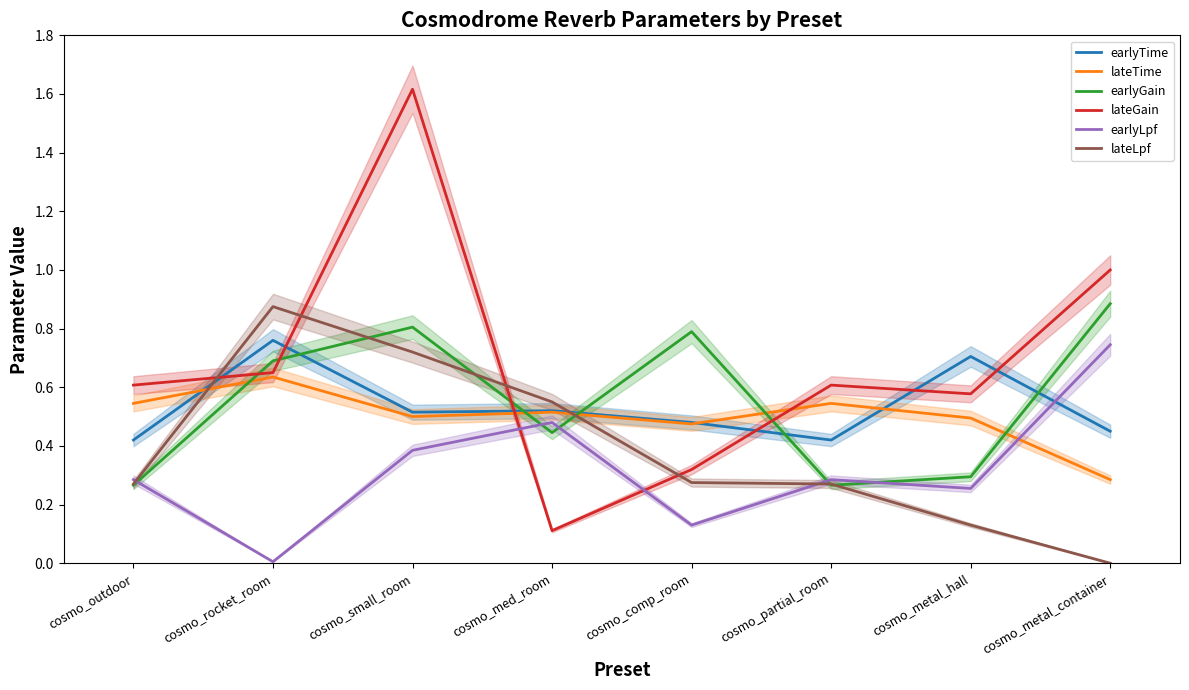

Reading left to right, extract all data points from this chart.

earlyTime: 0.4	0.8	0.5	0.5	0.5	0.4	0.7	0.5
lateTime: 0.5	0.6	0.5	0.5	0.5	0.5	0.5	0.3
earlyGain: 0.3	0.7	0.8	0.4	0.8	0.3	0.3	0.9
lateGain: 0.6	0.7	1.6	0.1	0.3	0.6	0.6	1.0
earlyLpf: 0.3	0.0	0.4	0.5	0.1	0.3	0.3	0.7
lateLpf: 0.3	0.9	0.7	0.5	0.3	0.3	0.1	0.0